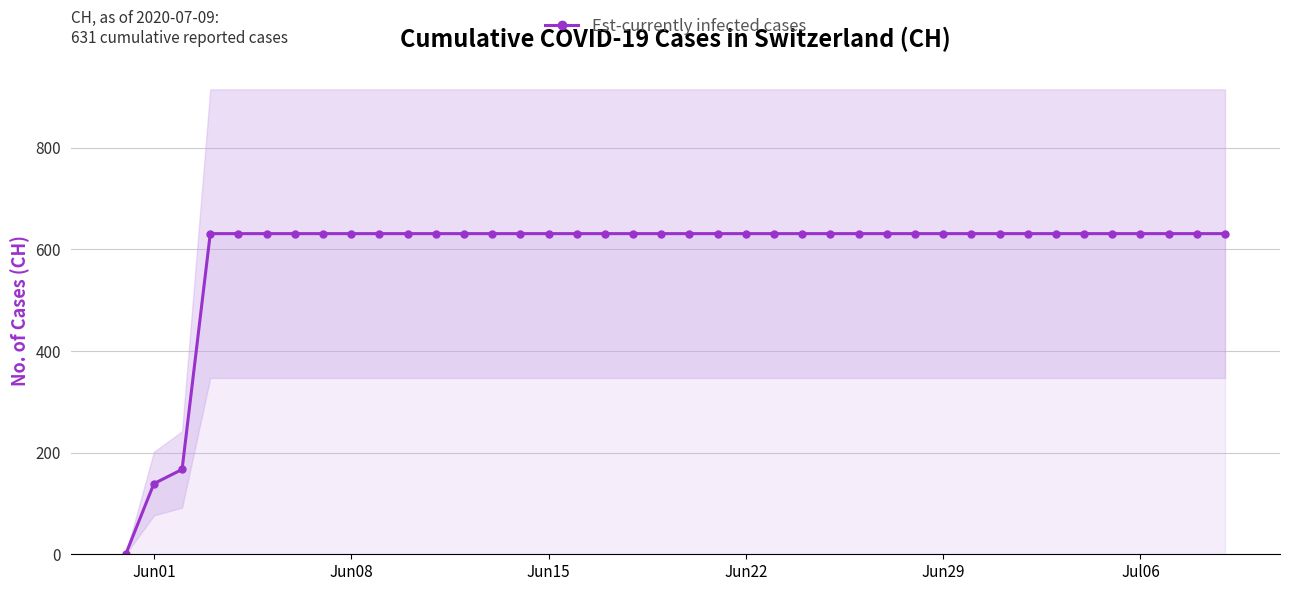

What is the highest value of the Est-currently infected cases series?

631